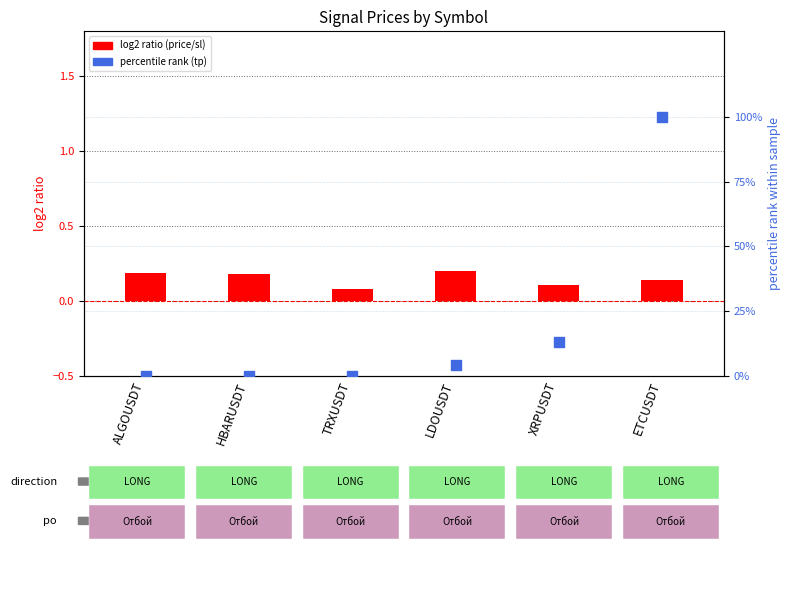

Which series has the largest total across all categories?

percentile rank (tp)